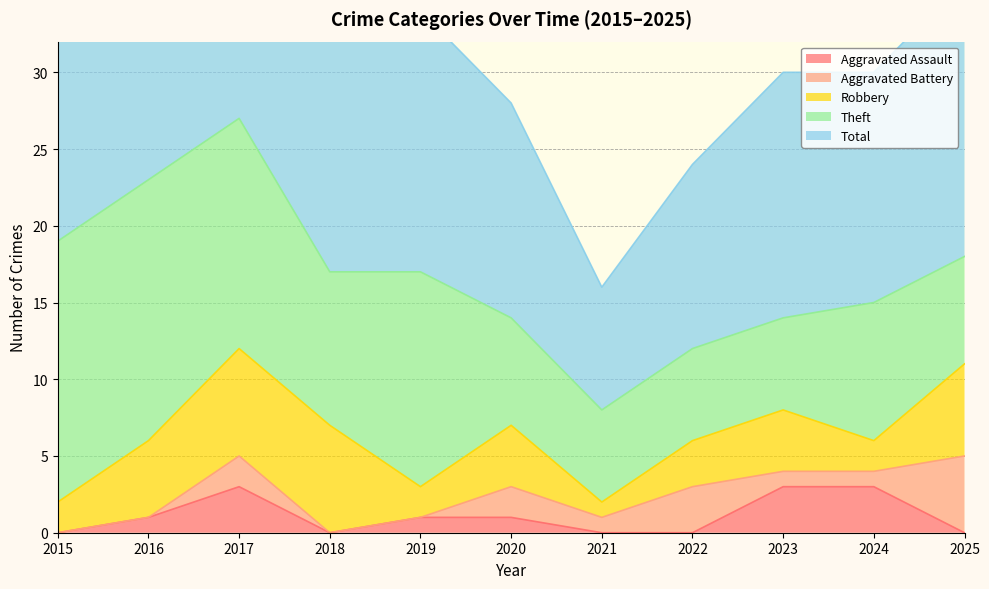

The Total series shows 27 at 2017. True or false?

True